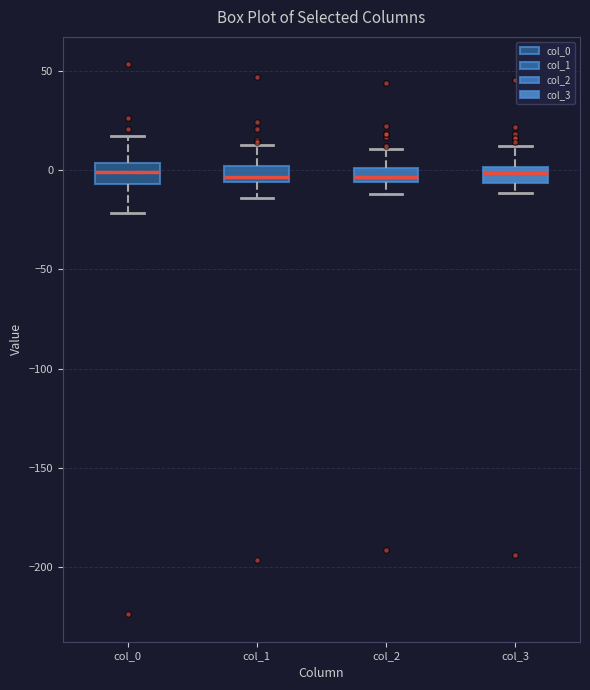

Where is the lower edge of the box for col_3 on the y-axis? The values are not printed on the chart, so give them approximately, as read against the axis.

-5